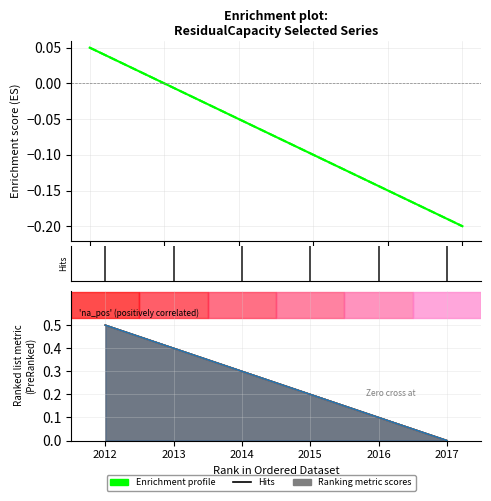

At which category does the chart reach its minimum across all series?

2017